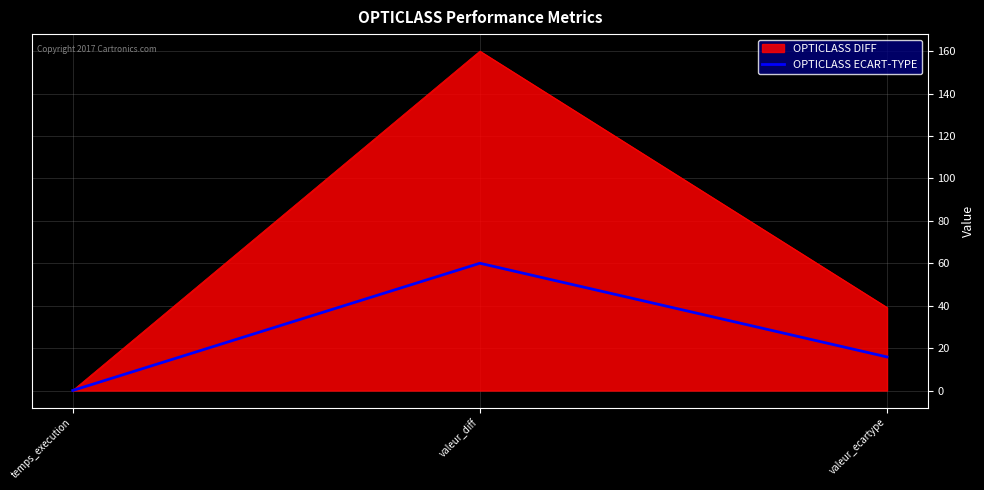

True or false: OPTICLASS ECART-TYPE has a value of 60.0 at valeur_diff.

True